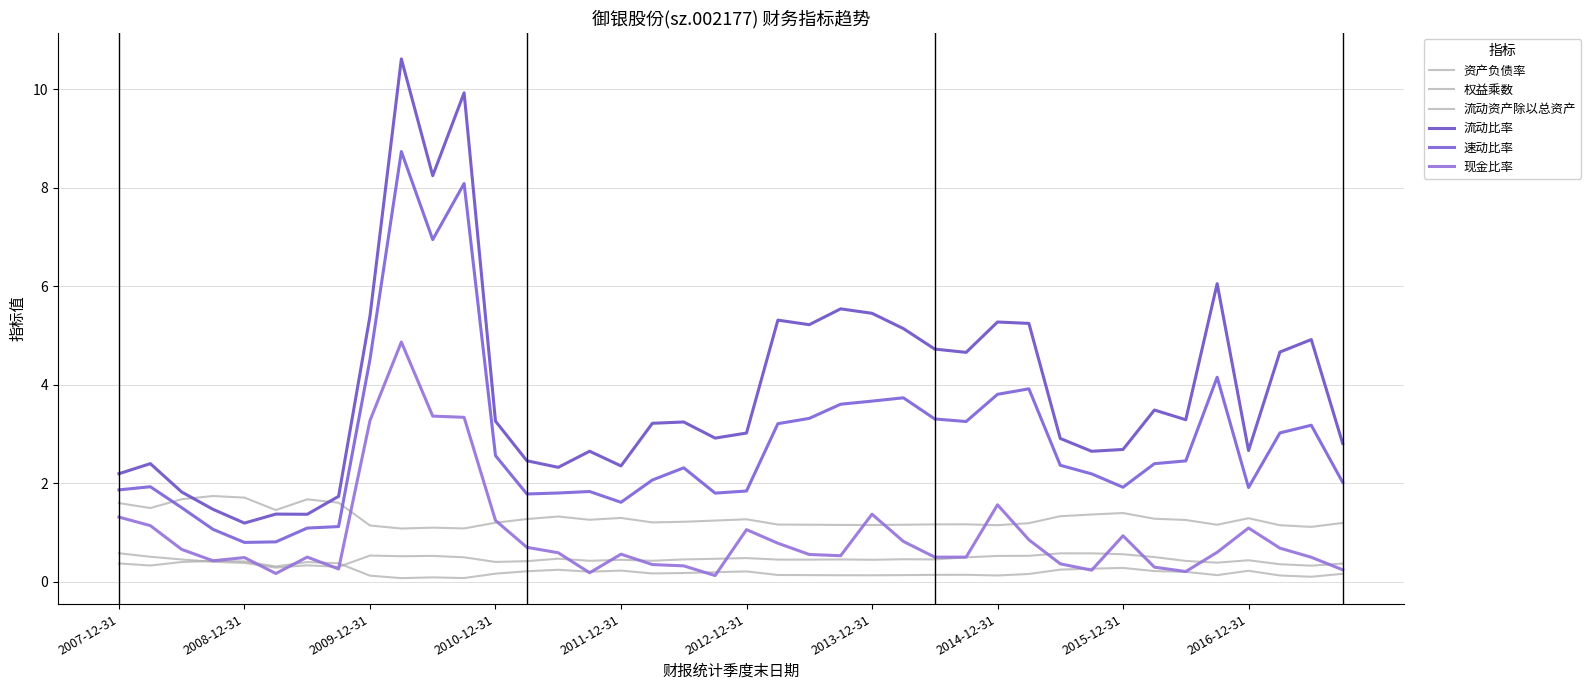

True or false: 速动比率 and 现金比率 intersect in this chart.

False